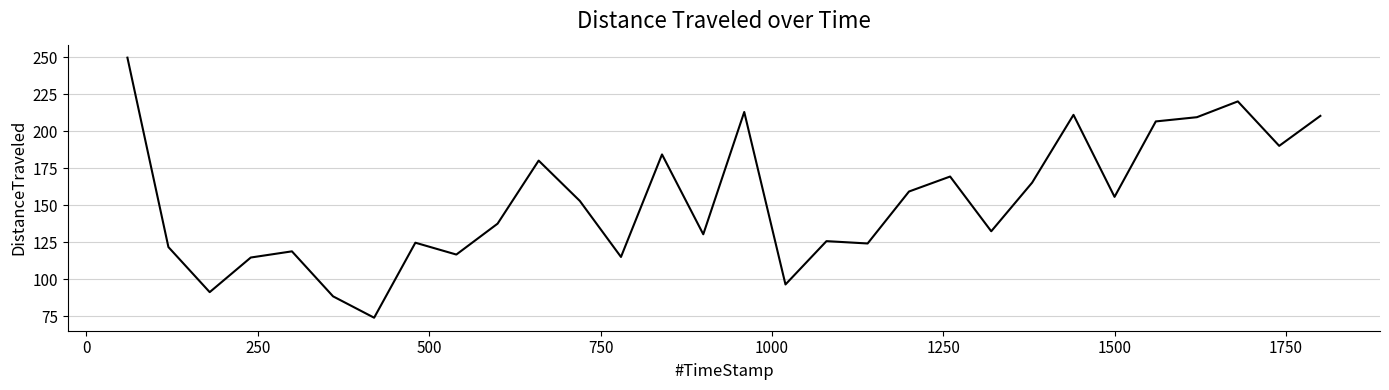

What is the minimum value shown in the chart?

74.0